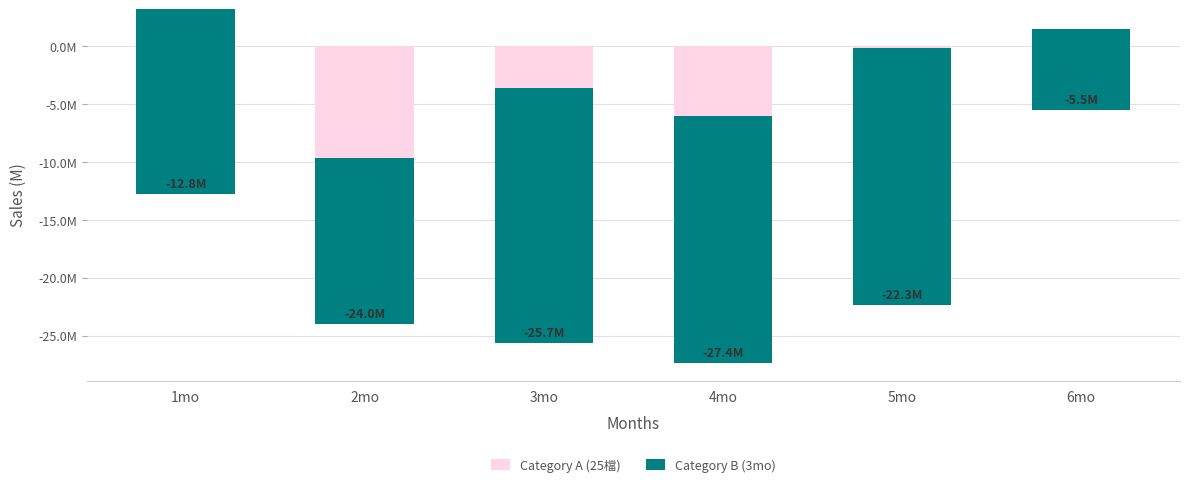

Where does the Category A (25檔) series first go above 0?

1mo